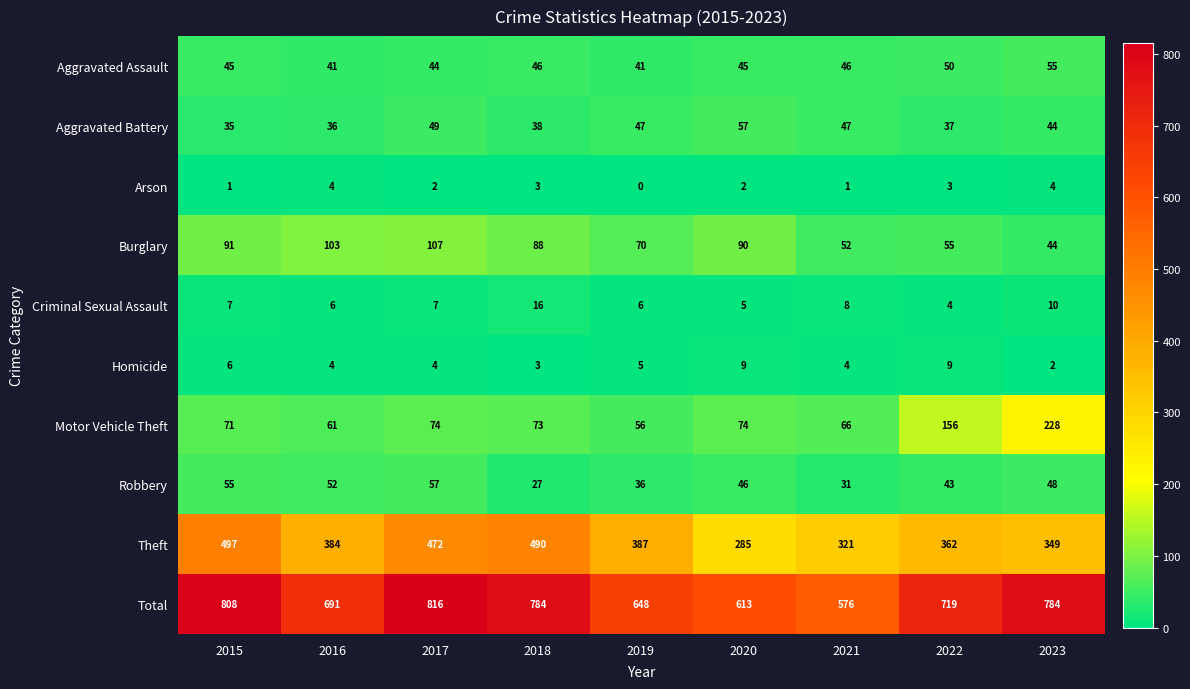

Which series has the widest spread of values?

Total